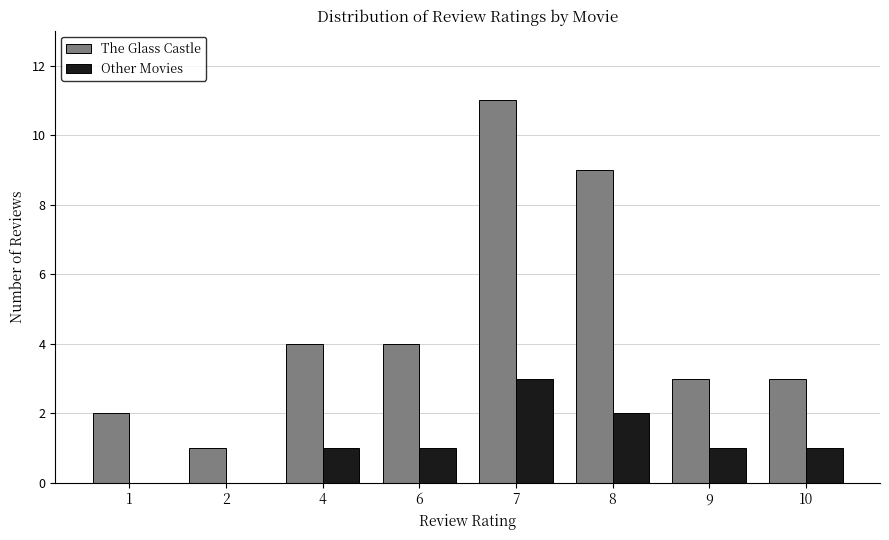

Which series has the widest spread of values?

The Glass Castle